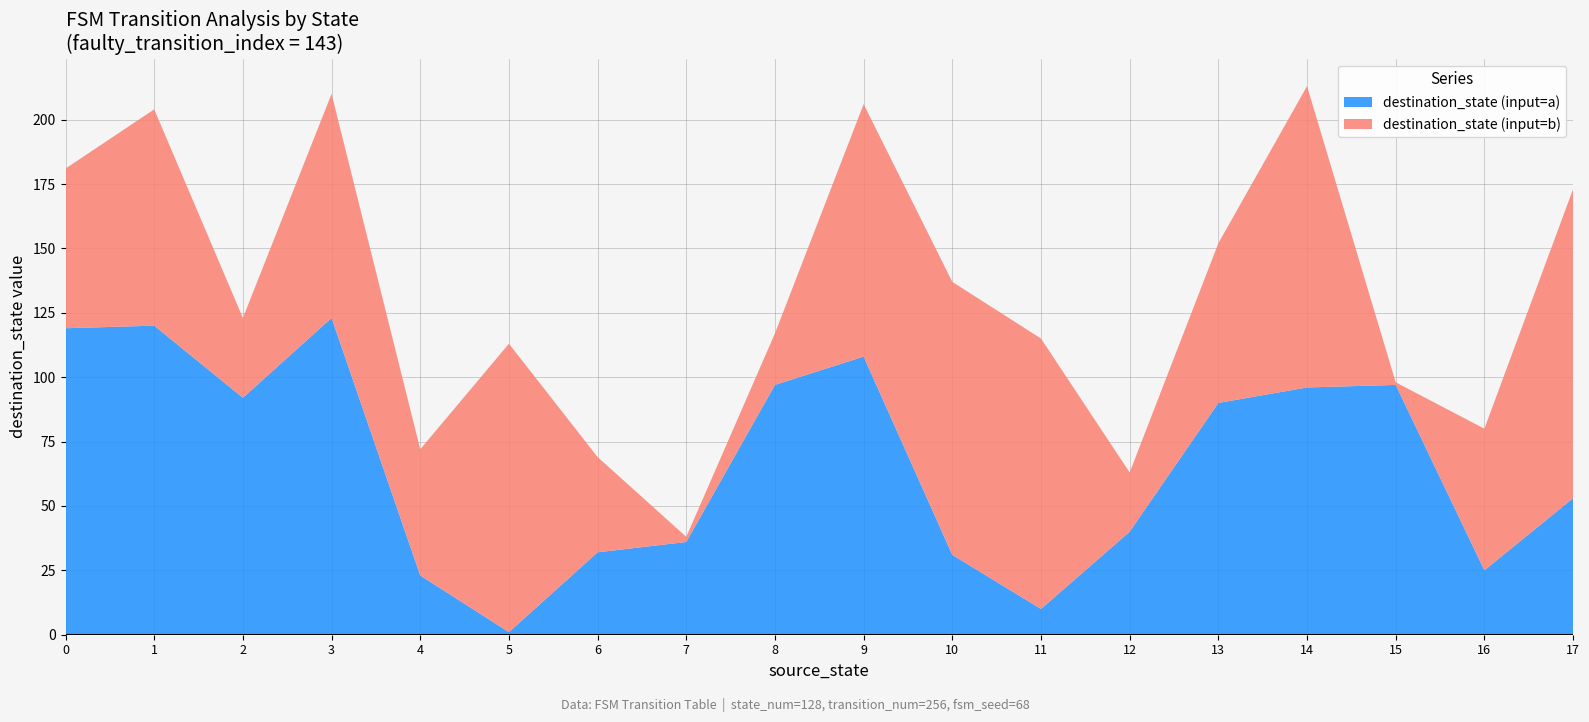

At which label does destination_state (input=a) reach its minimum?

5